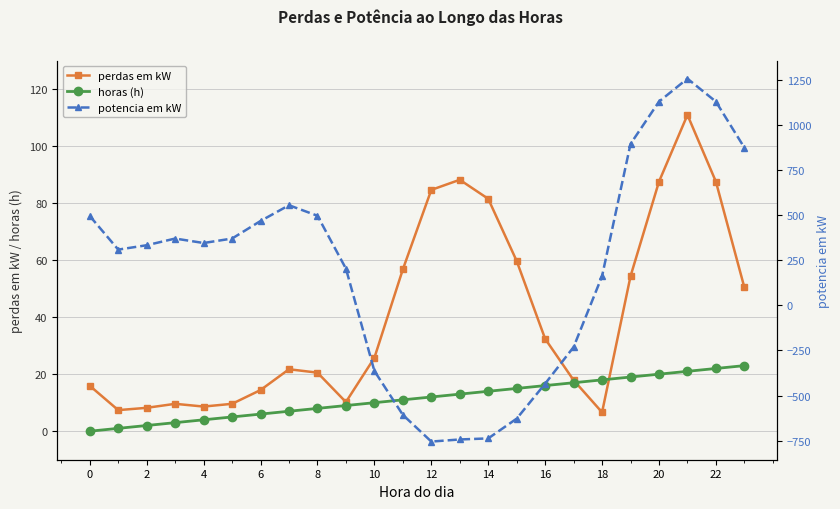

What is the highest value of the horas (h) series?

23.0